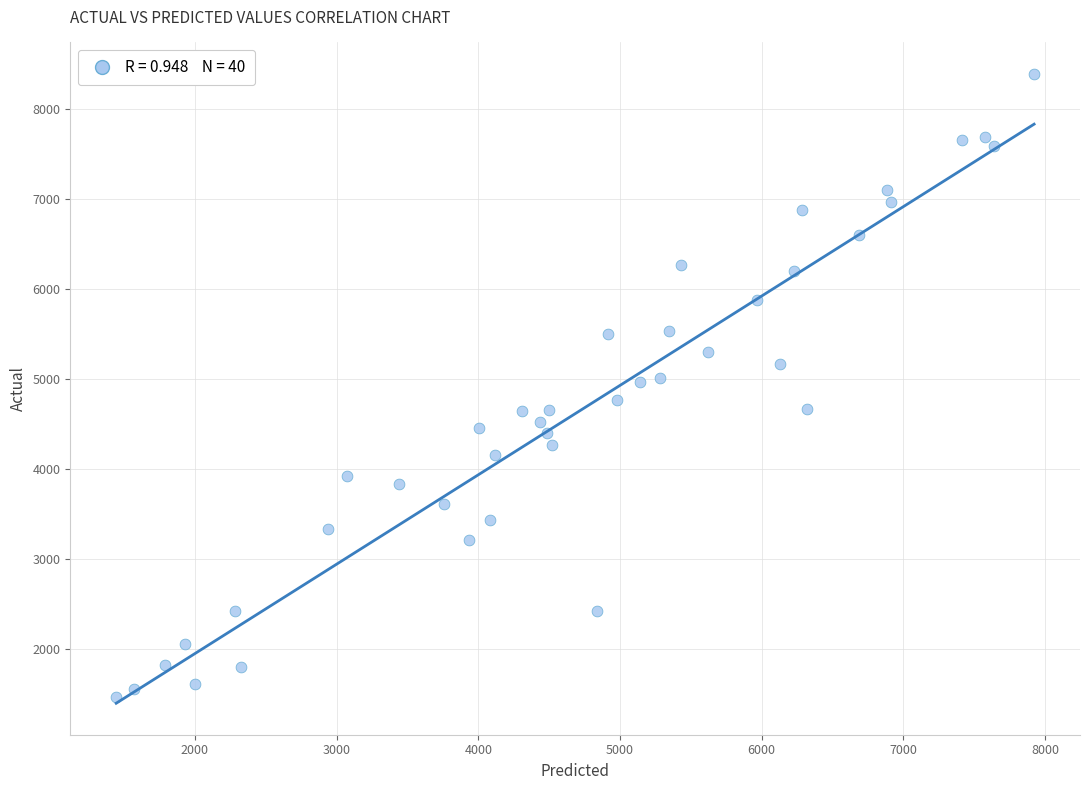

What is the range of Y values (max minus min)?

6934